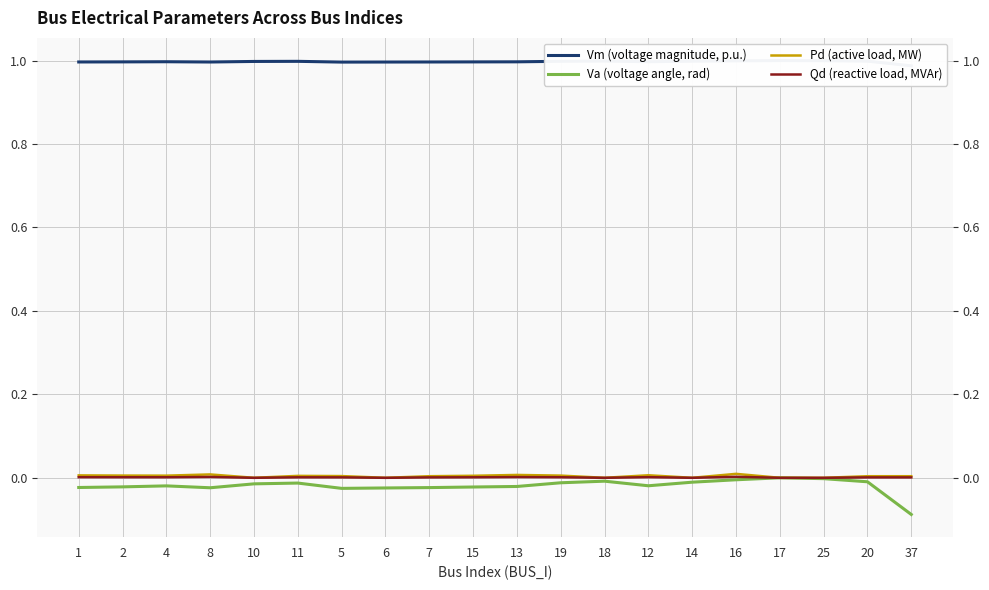

List the labels in order of Va (voltage angle, rad) value, smallest first.

37, 5, 6, 8, 7, 1, 15, 2, 13, 4, 12, 10, 11, 19, 14, 20, 18, 16, 25, 17